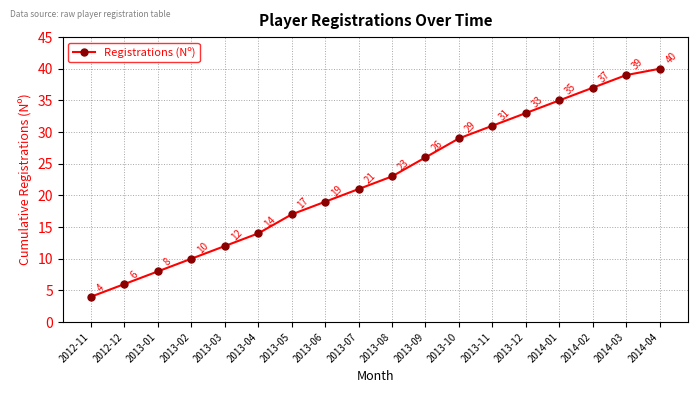

How many lines are shown in the chart?

1